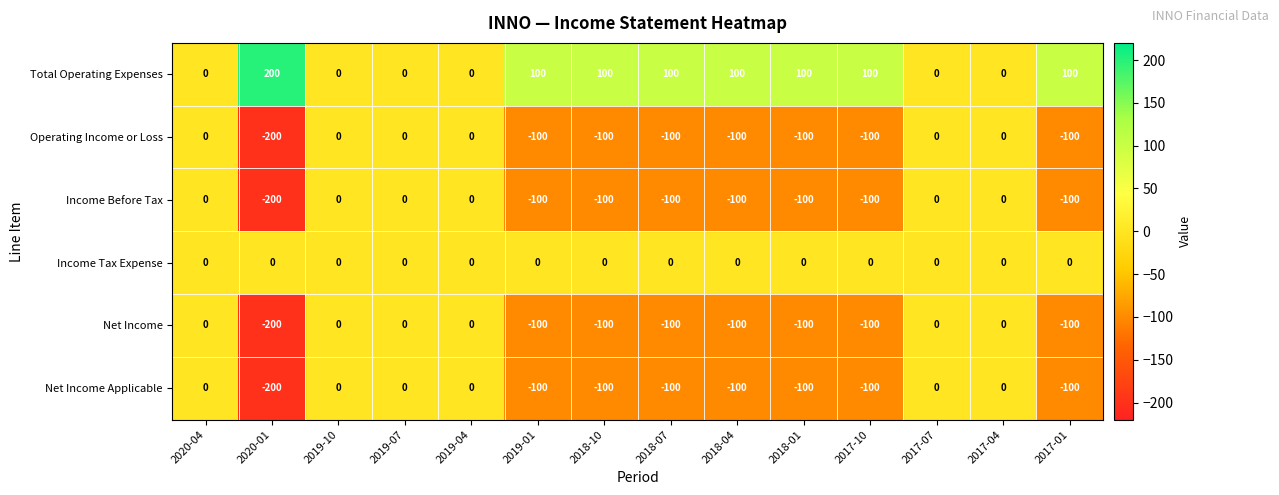

What is the smallest value displayed?

-200